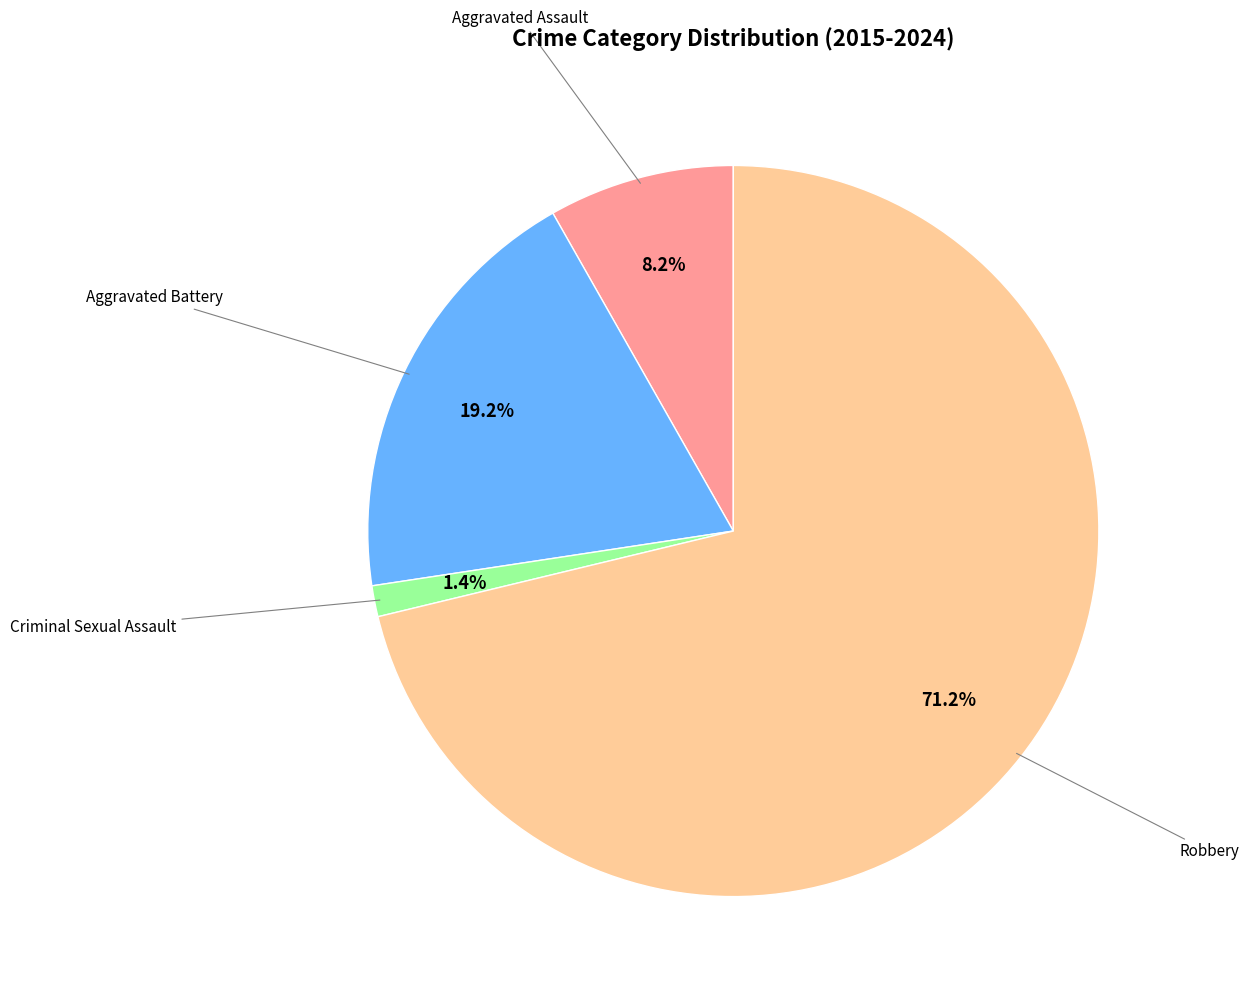

To the nearest percent, what is the average slice percentage?

25%